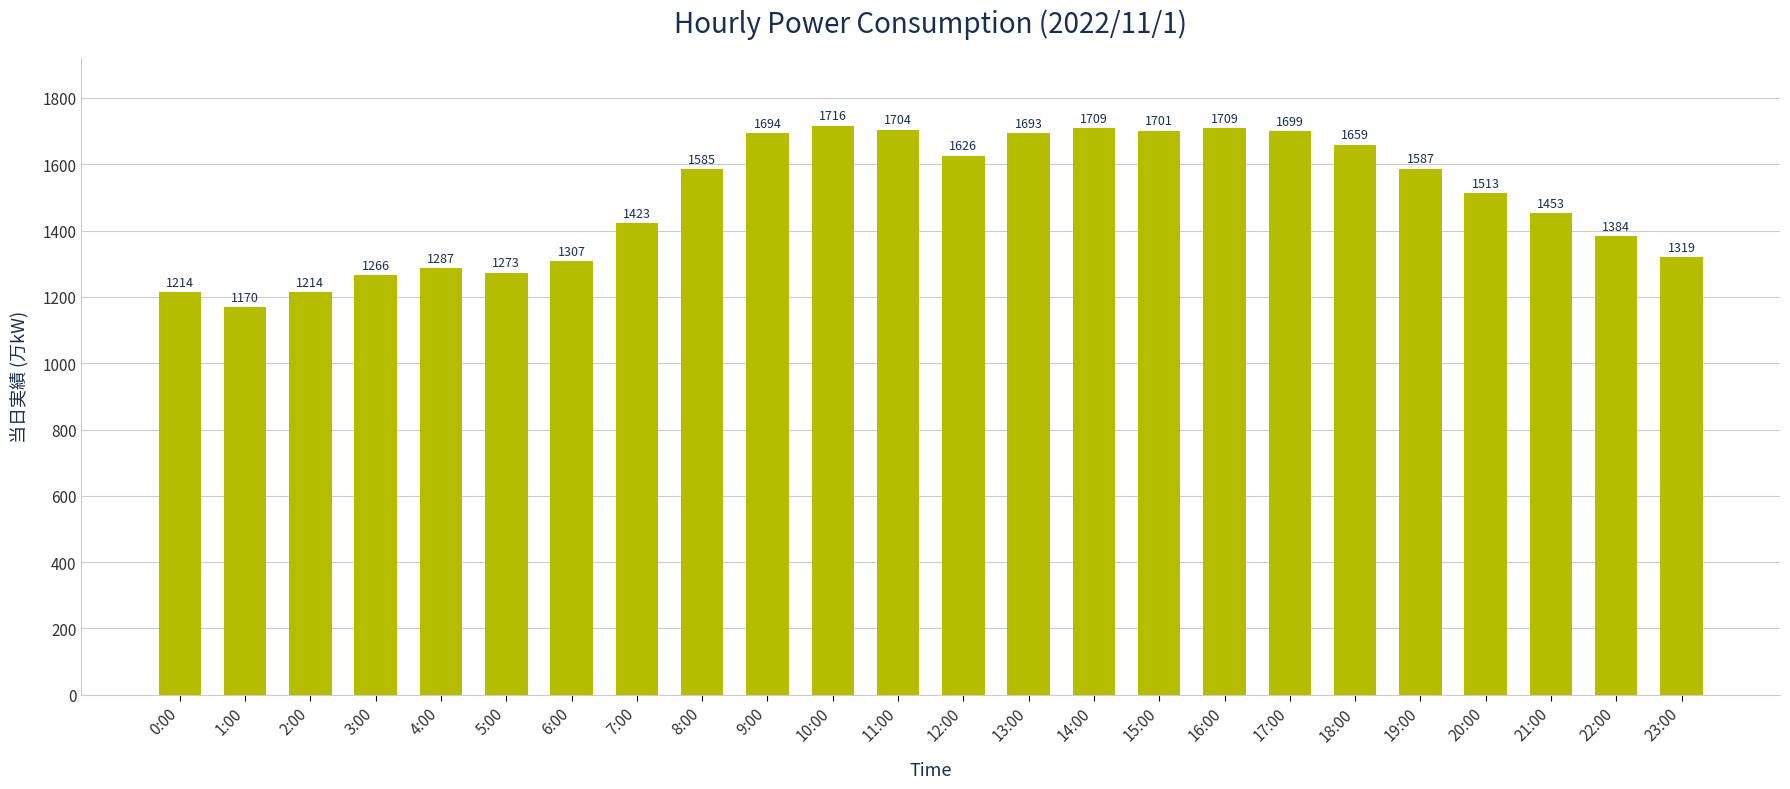

What is the change in value from 7:00 to 23:00?

-104